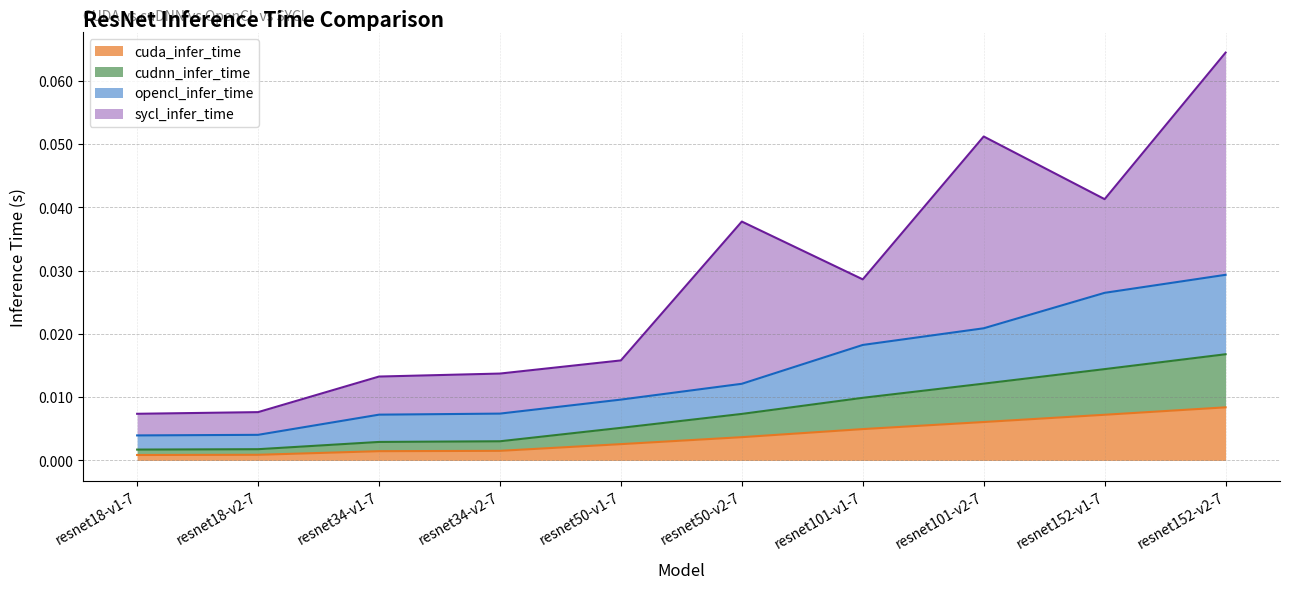

At which category is the sum across all series the highest?

resnet152-v2-7